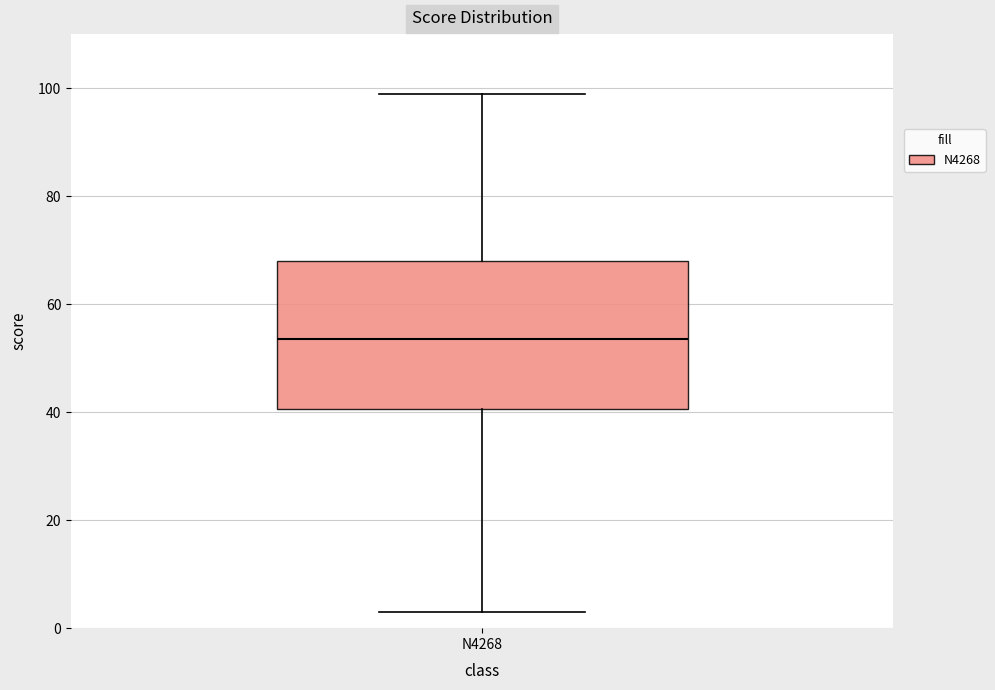

Read this box plot against the y-axis: the position of the median line, the range covered by the box, and the ends of both whiskers. The values are not printed on the chart, so give them approximately, as read against the axis.

median 54, box 40 to 68, whiskers 4 to 100